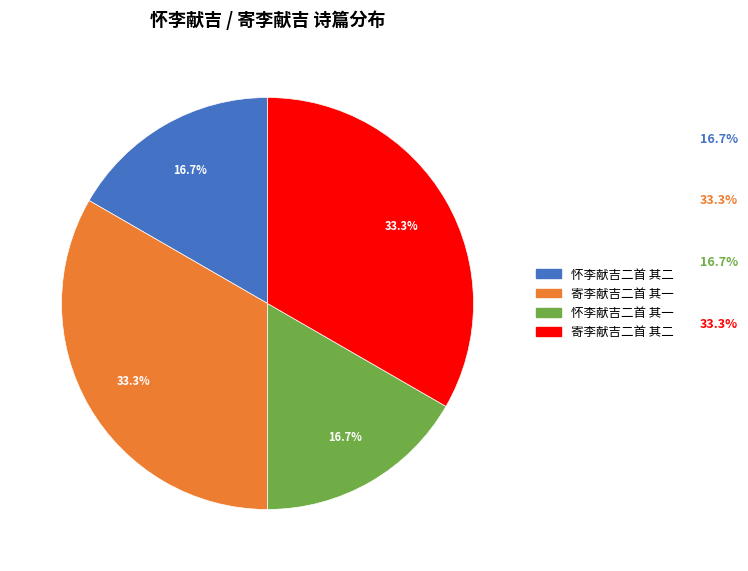

How many segments does this pie chart have?

4